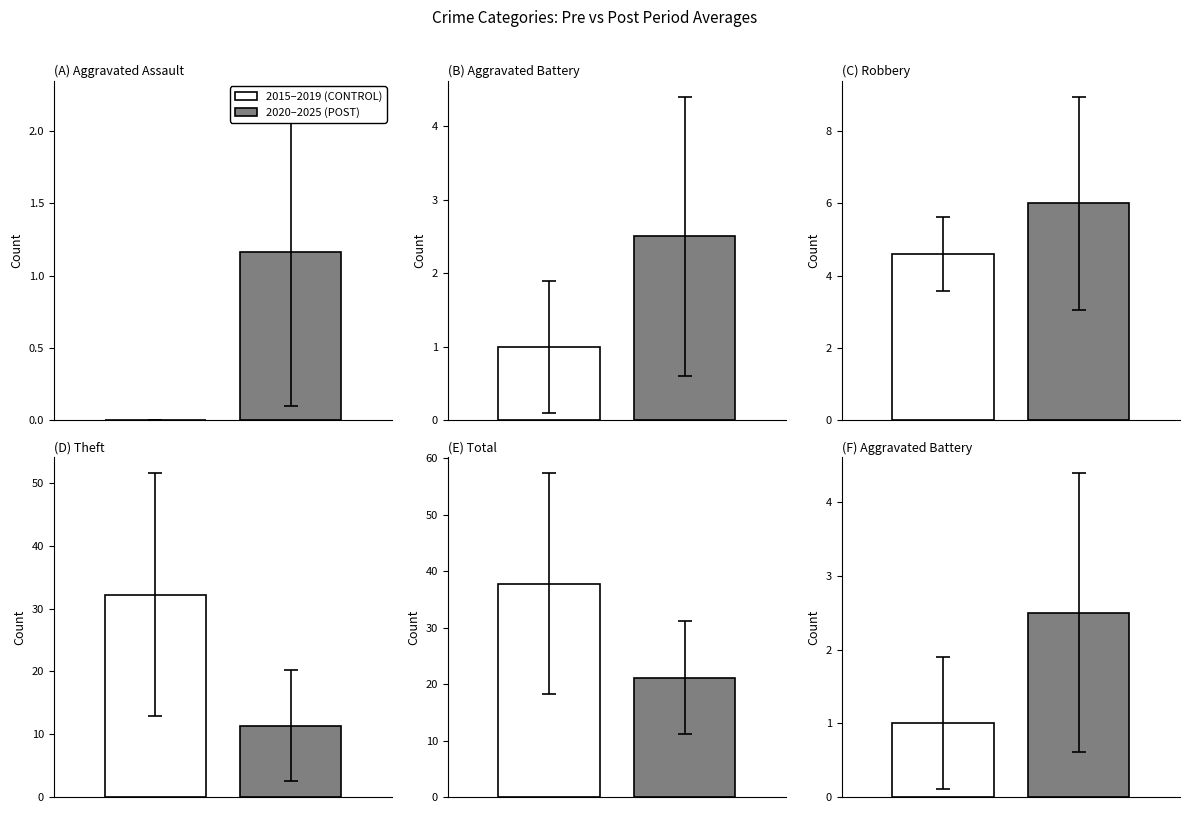

List the series in order of their peak value, highest first.

Total, Theft, Robbery, Aggravated Battery, Aggravated Assault